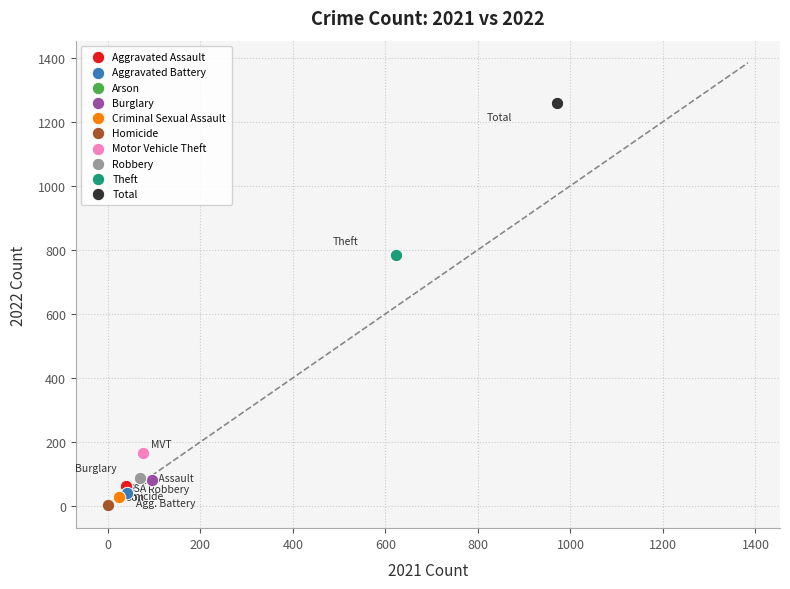

Which series contains the highest Y value?

Total